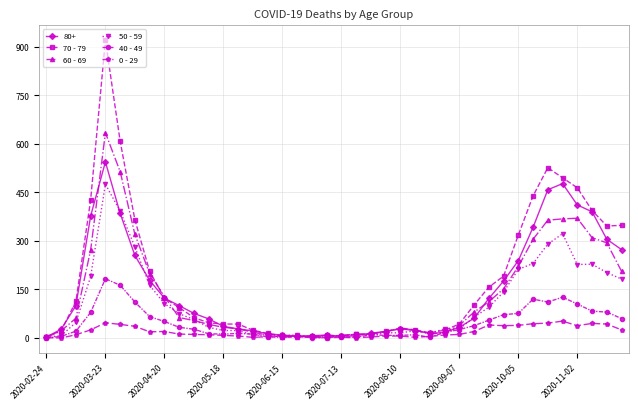

What are all the series names shown in the legend?

80+, 70 - 79, 60 - 69, 50 - 59, 40 - 49, 0 - 29